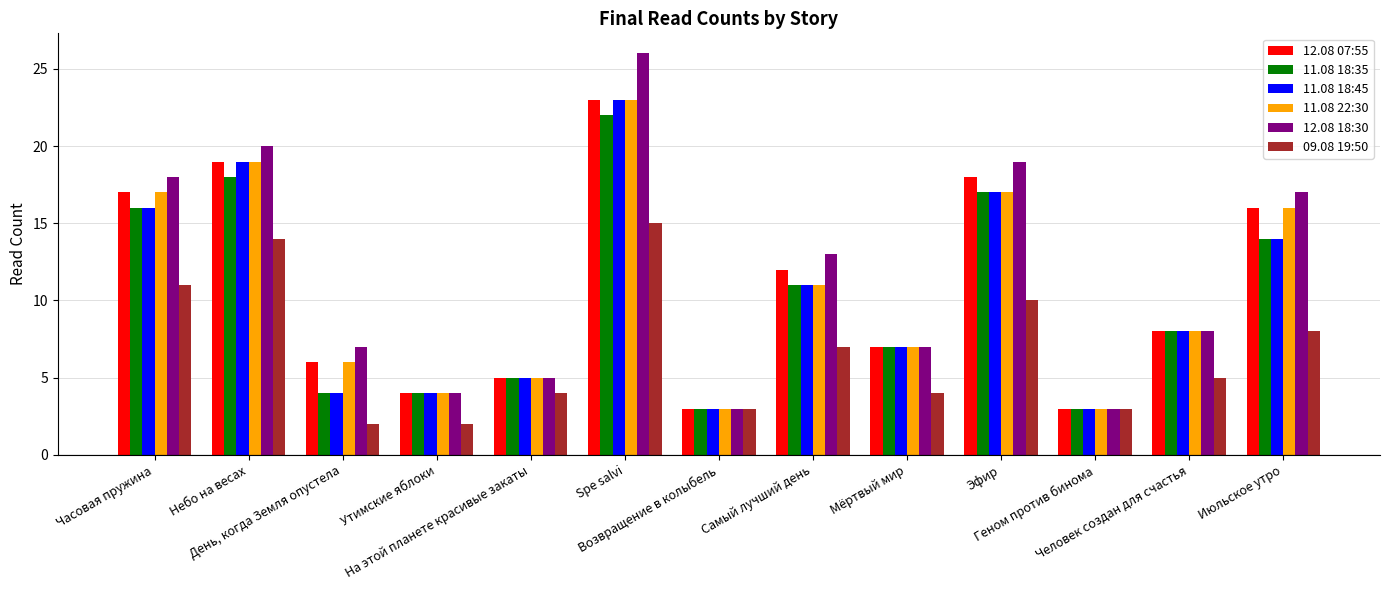

What is the label of the 2nd bar from the left?

Небо на весах